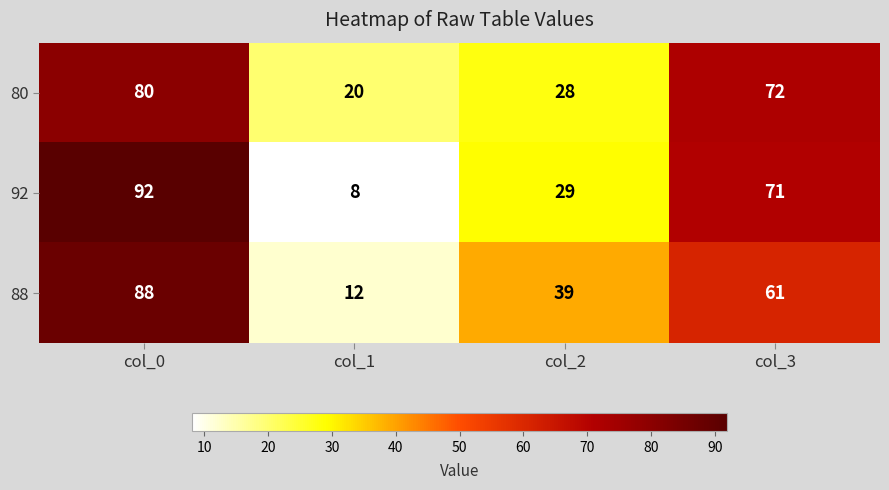

How many data points in 92 are less than 71?

2